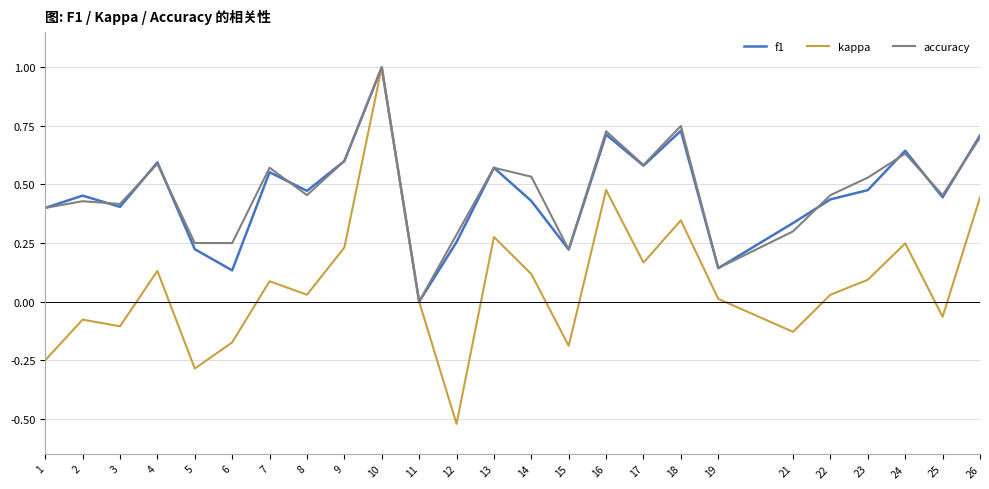

Which category has the highest value in the kappa series?

10